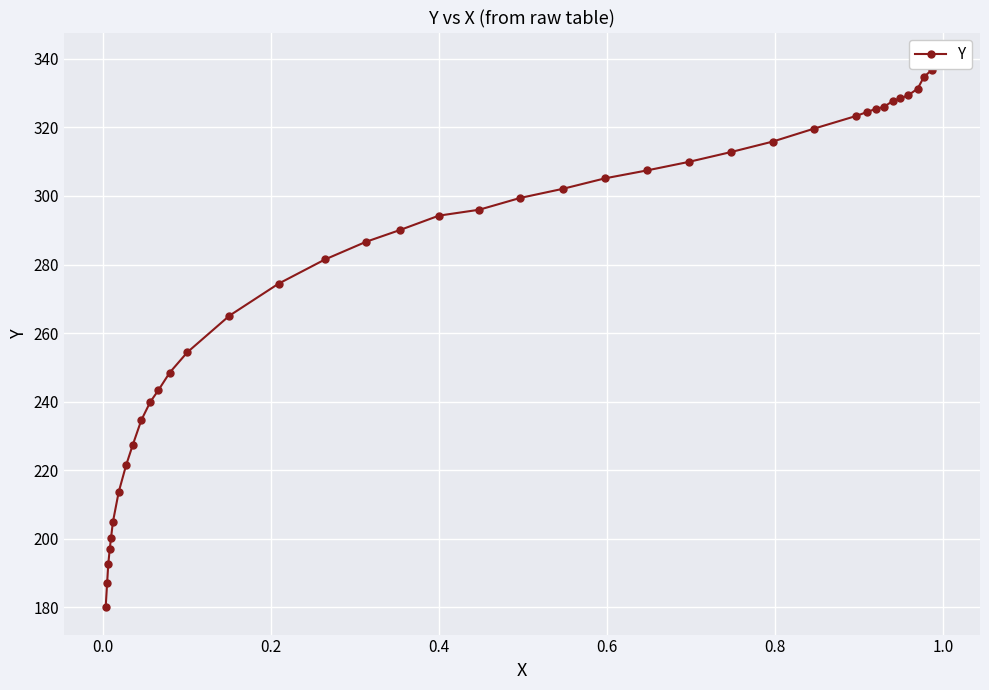

What is the sum of all values?

11132.6